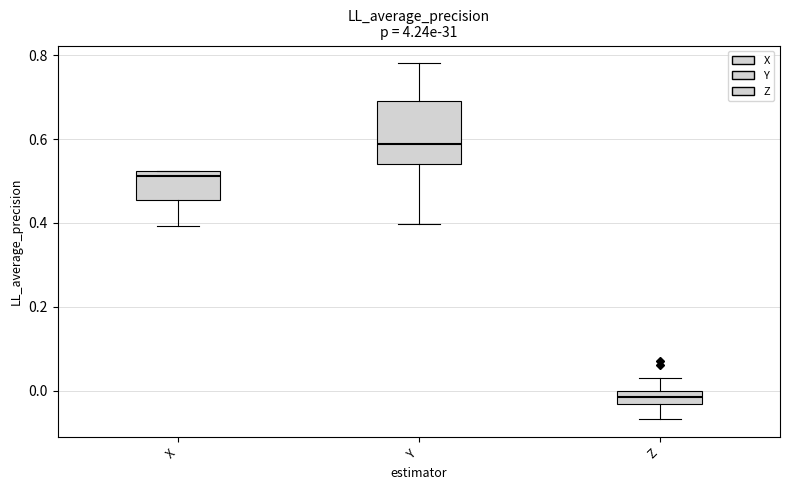

Reading left to right, read every box against the y-axis: the position of its median line, the range the box covers, and the ends of its whiskers. The values are not printed on the chart, so give them approximately, as read against the axis.

X: median 0.52 (just below the box's upper edge), box 0.46 to 0.52, whiskers 0.40 to 0.52
Y: median 0.58, box 0.54 to 0.70, whiskers 0.40 to 0.78
Z: median -0.02, box -0.04 to 0.00, whiskers -0.06 to 0.04